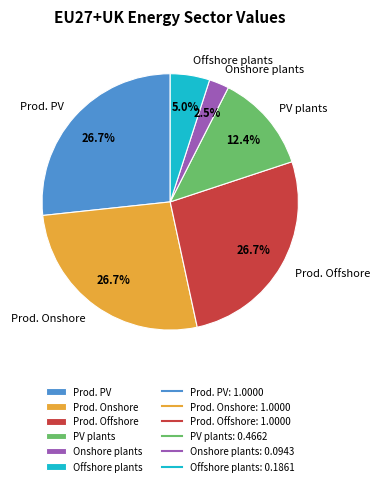

Count the number of slices in the pie.

6